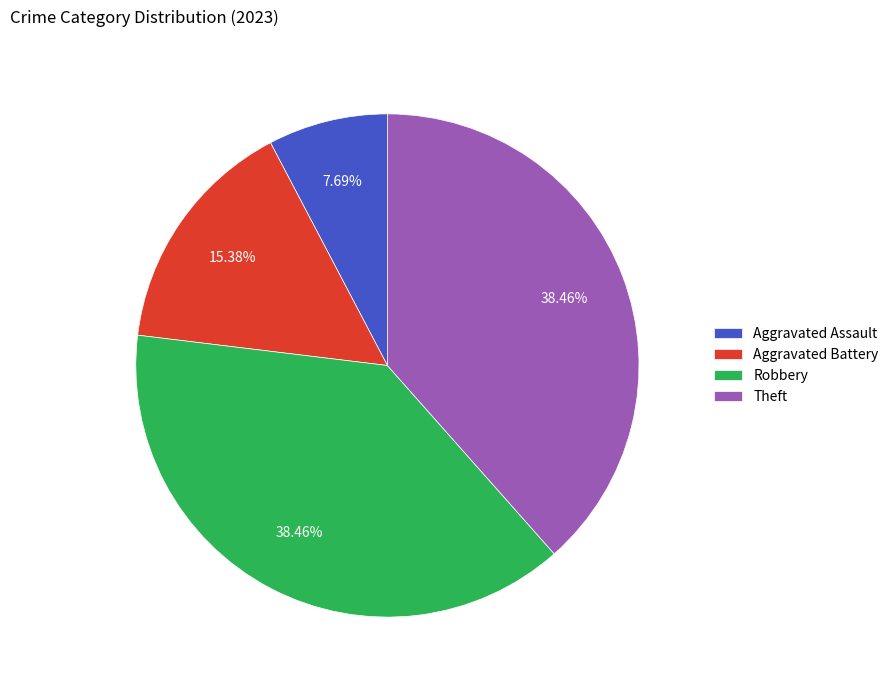

The Theft slice represents 27% of the pie. True or false?

False